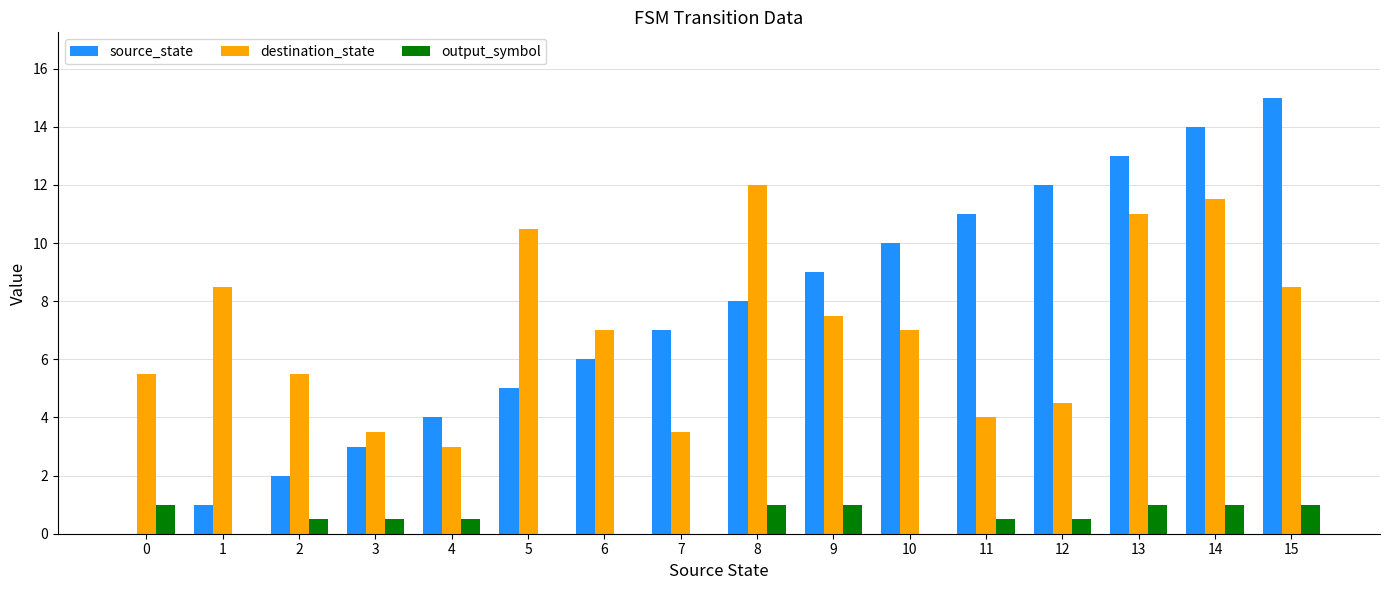

Reading right to left, what are all the values shown in this chart?

source_state: 15.0	14.0	13.0	12.0	11.0	10.0	9.0	8.0	7.0	6.0	5.0	4.0	3.0	2.0	1.0	0.0
destination_state: 8.5	11.5	11.0	4.5	4.0	7.0	7.5	12.0	3.5	7.0	10.5	3.0	3.5	5.5	8.5	5.5
output_symbol: 1.0	1.0	1.0	0.5	0.5	0.0	1.0	1.0	0.0	0.0	0.0	0.5	0.5	0.5	0.0	1.0